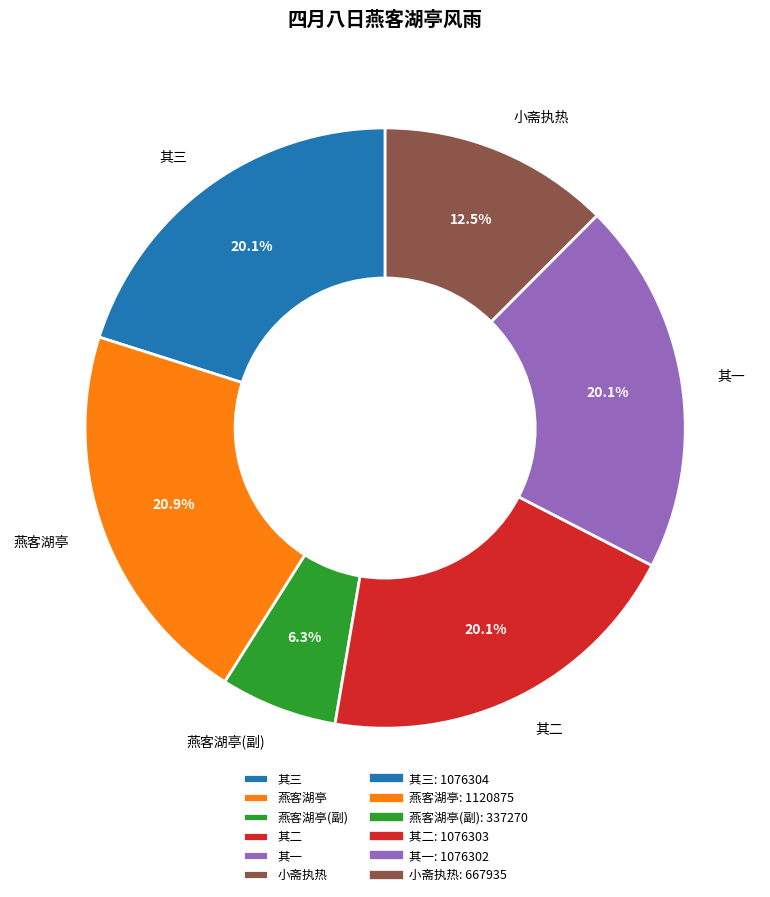

What percentage is NOT represented by 燕客湖亭?

79.1%